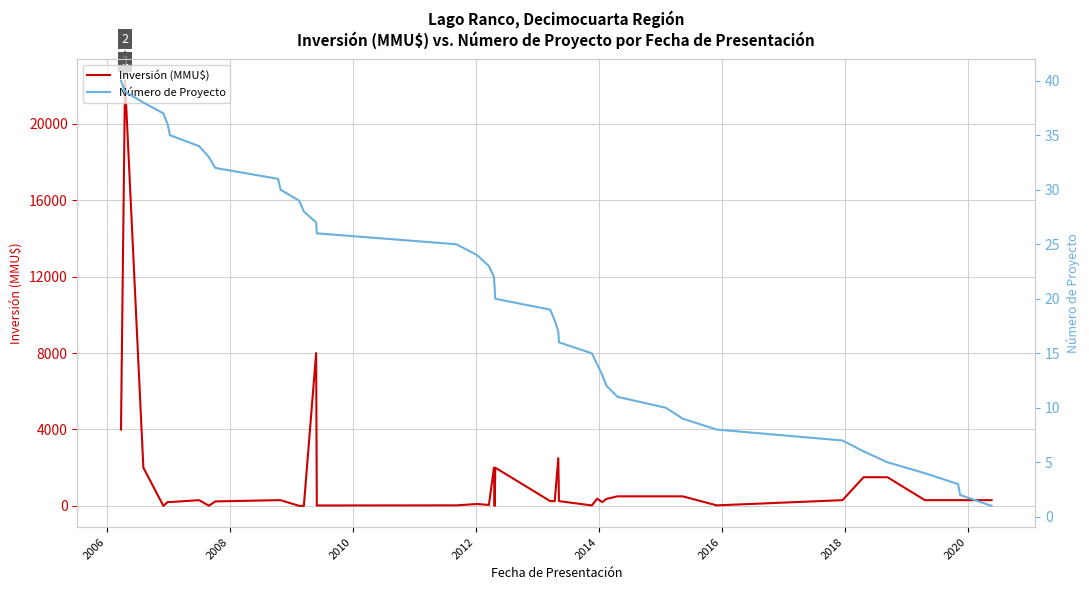

What is the highest value of the Inversión (MMU$) series?

22250